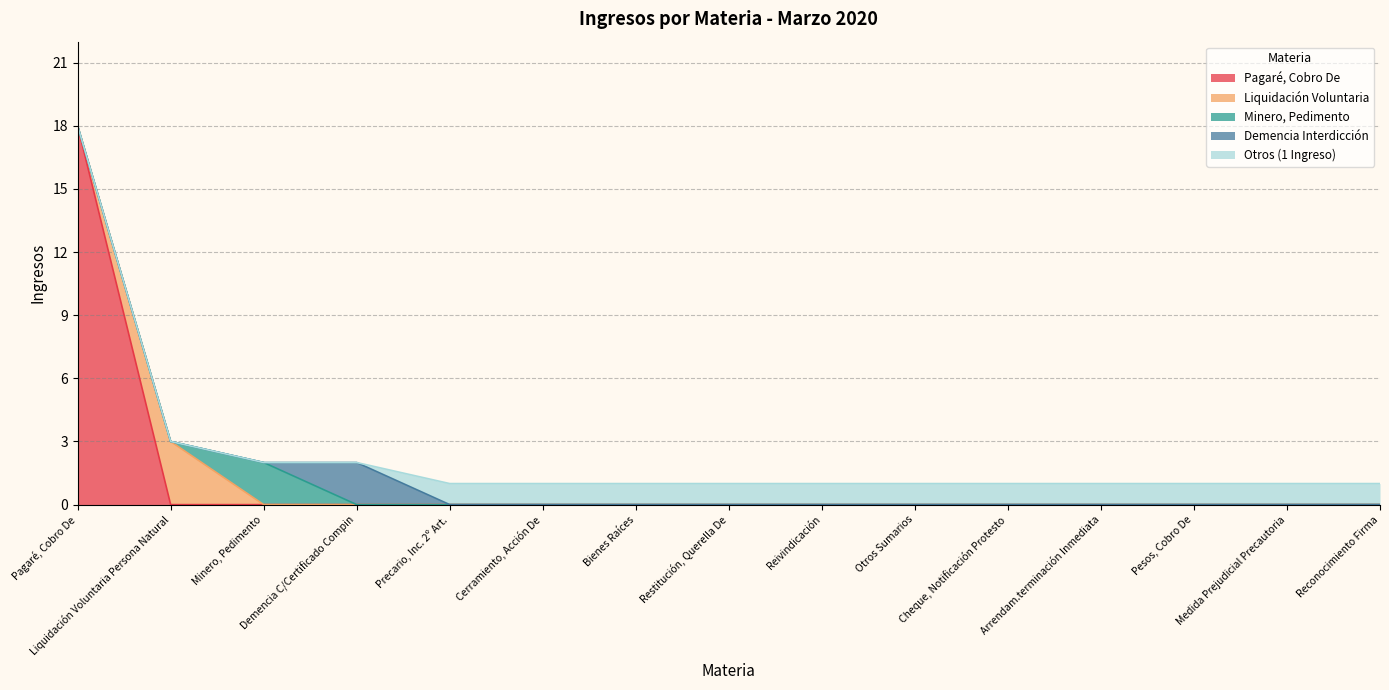

Does the chart have visible grid lines?

Yes